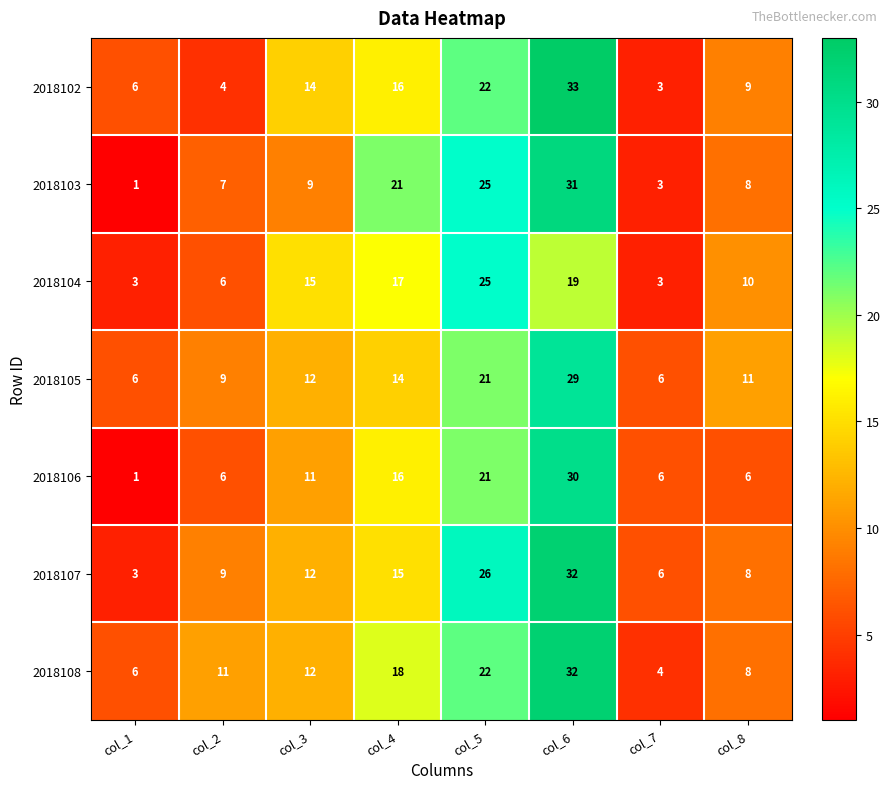

Is it true that 2018102 equals 5 at col_7?

False